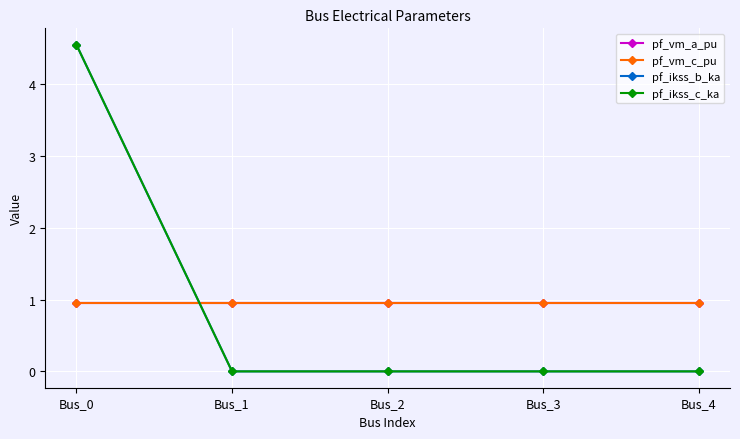

At which category does the chart reach its minimum across all series?

Bus_1